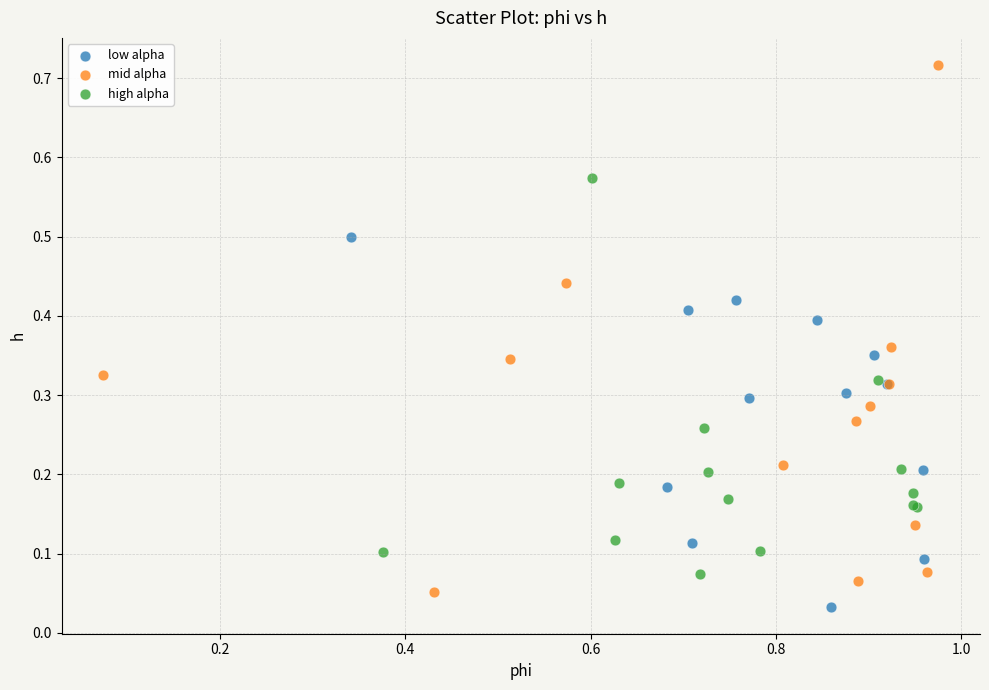

Which series has the widest spread of Y values?

mid alpha